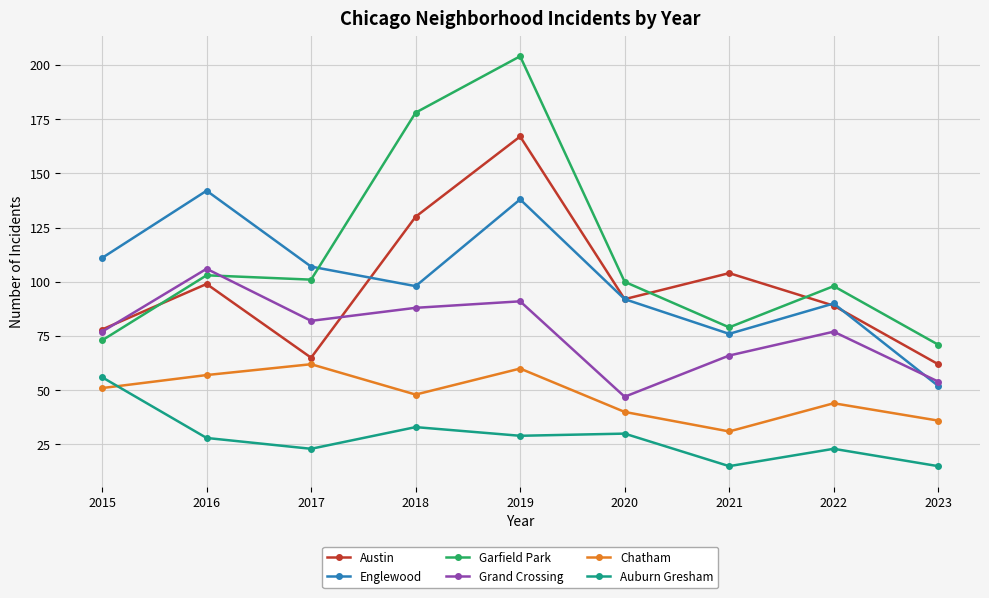

What is the value of the Chatham point at the 6th from the left?

40